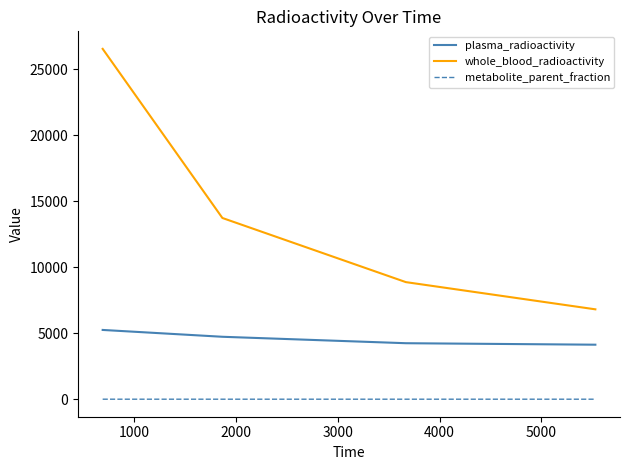

Which series has the widest spread of values?

whole_blood_radioactivity